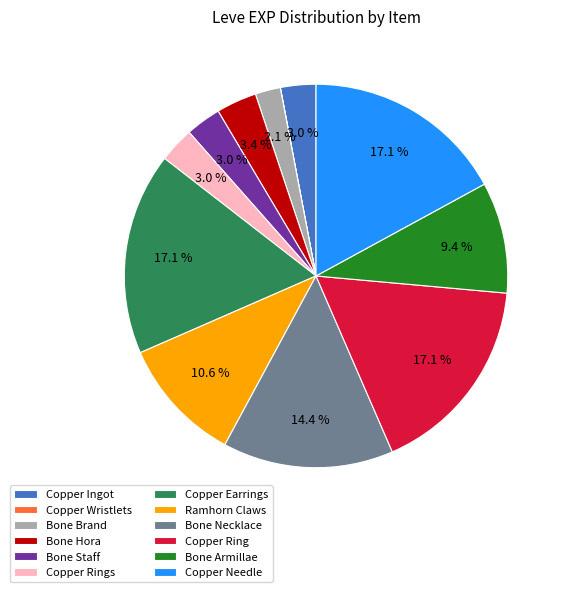

What percentage do Copper Ring and Bone Hora together represent?

20.5%